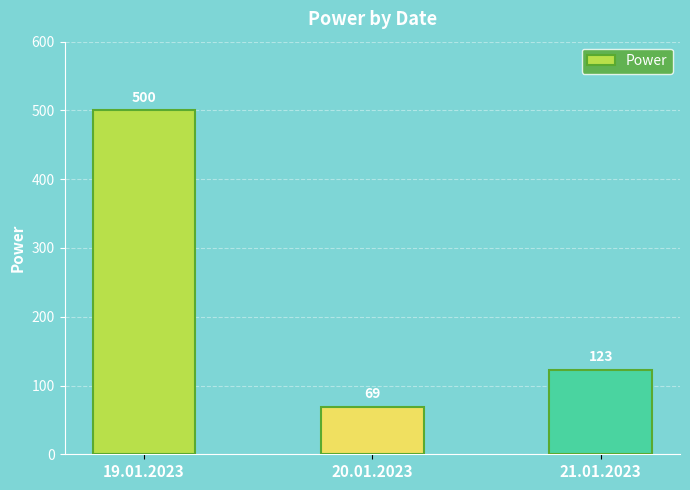

Is it true that the value at 19.01.2023 is 500?

True